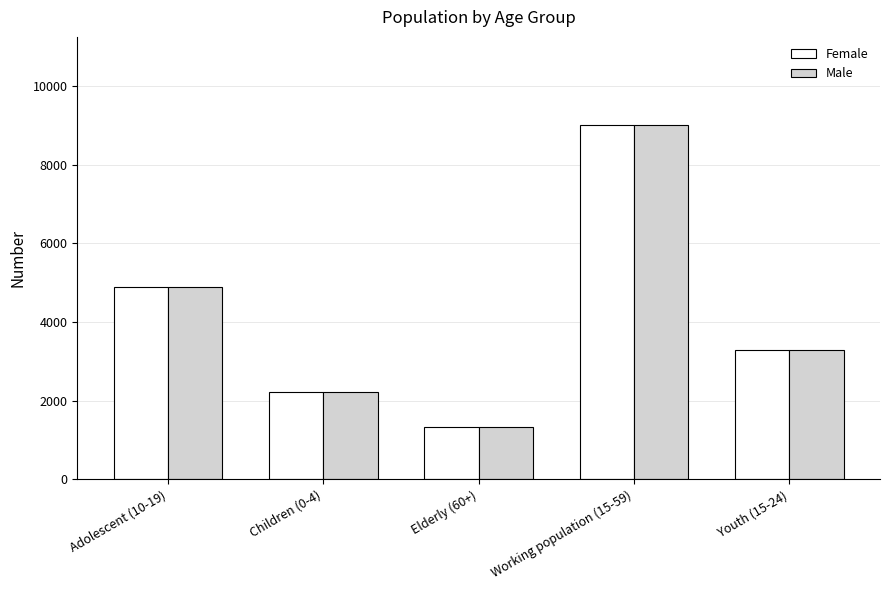

Where does the Female series first go above 3291?

Adolescent (10-19)